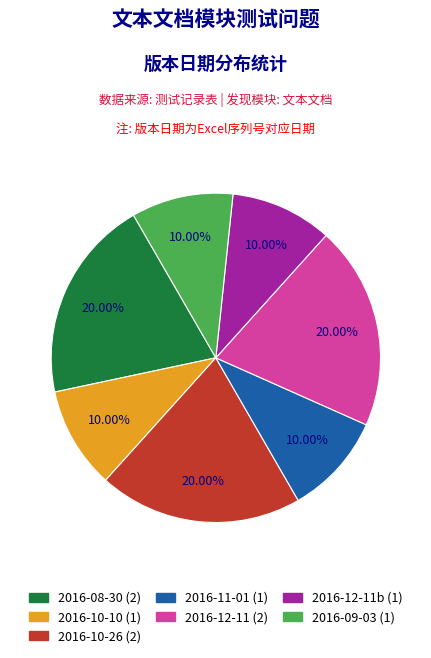

Is there any slice that represents more than half of the pie?

No